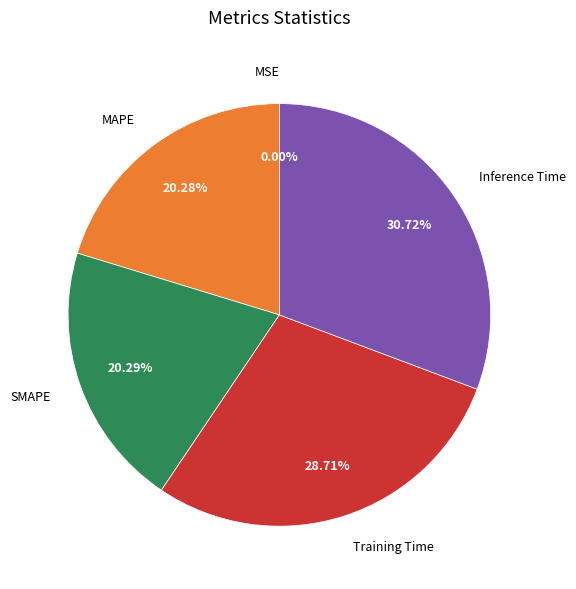

To the nearest percent, what is the difference between the MAPE and Inference Time slice percentages?

10%